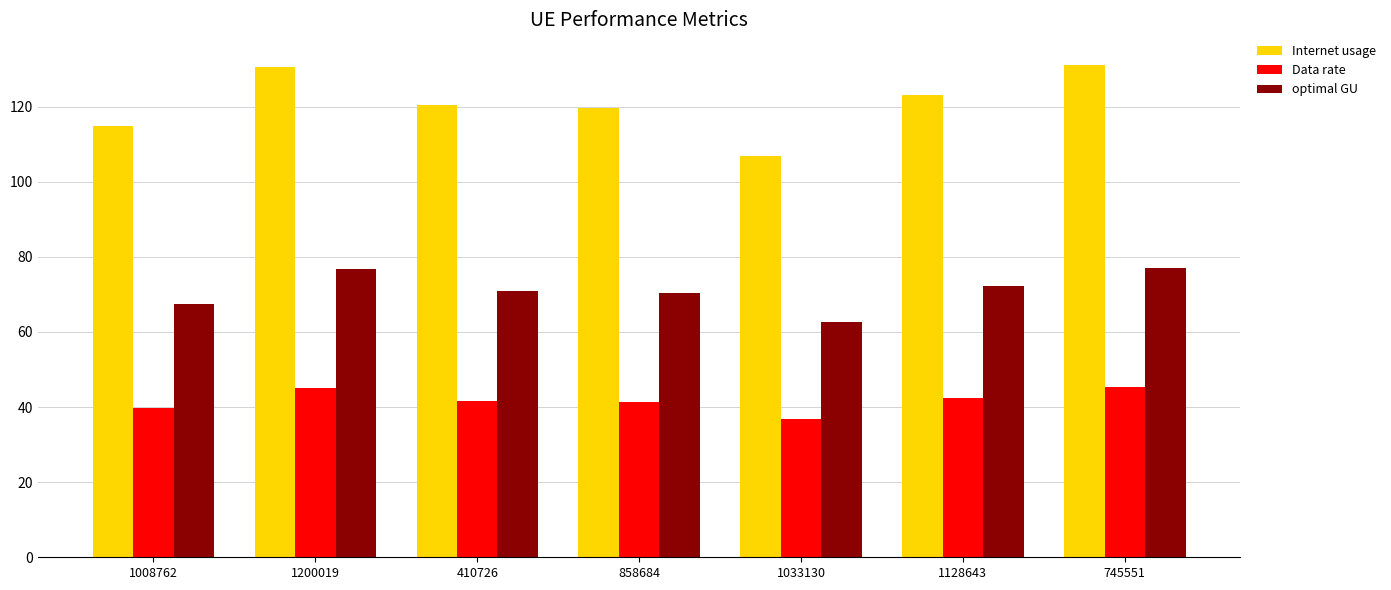

What is the label of the 4th bar from the left?

858684